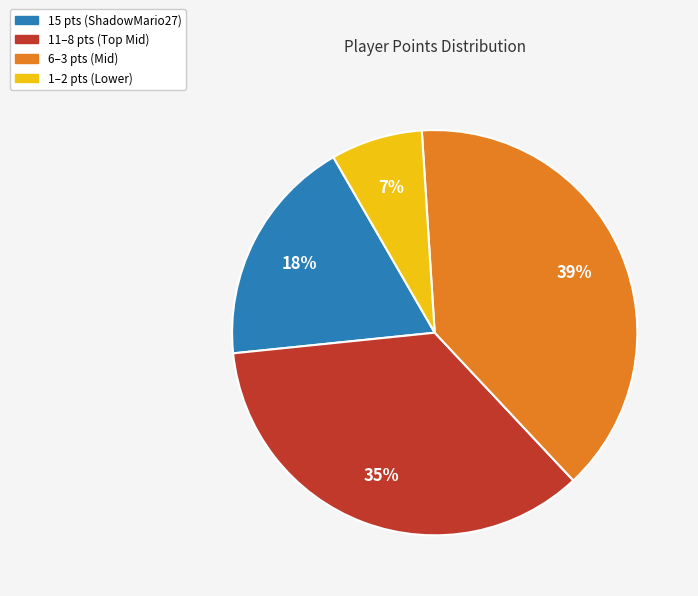

To the nearest percent, what is the average slice percentage?

25%